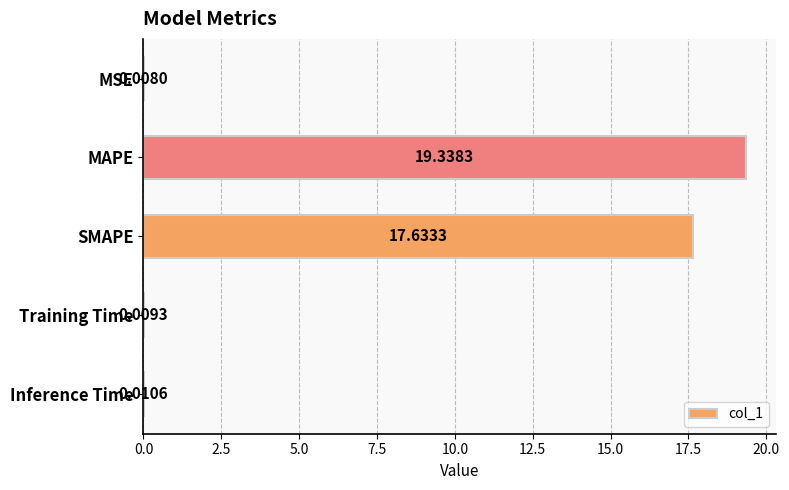

What is the ratio of the value at MAPE to the value at SMAPE?

1.1